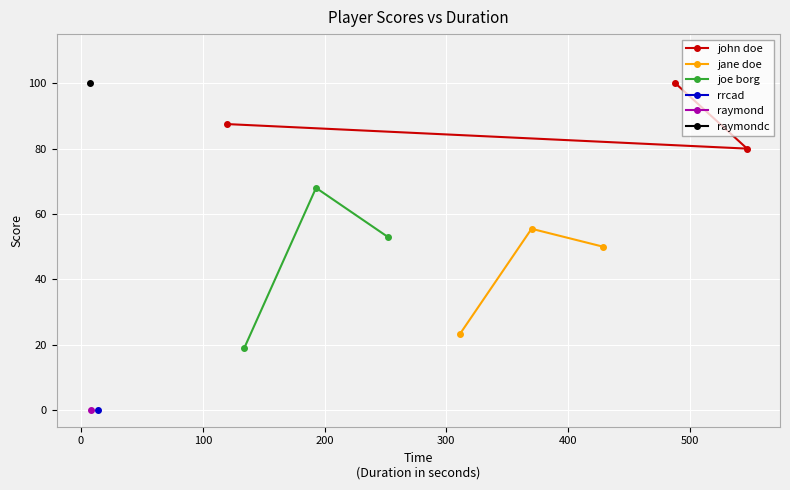

What is the value of the jane doe point at the 2nd from the left?

55.5